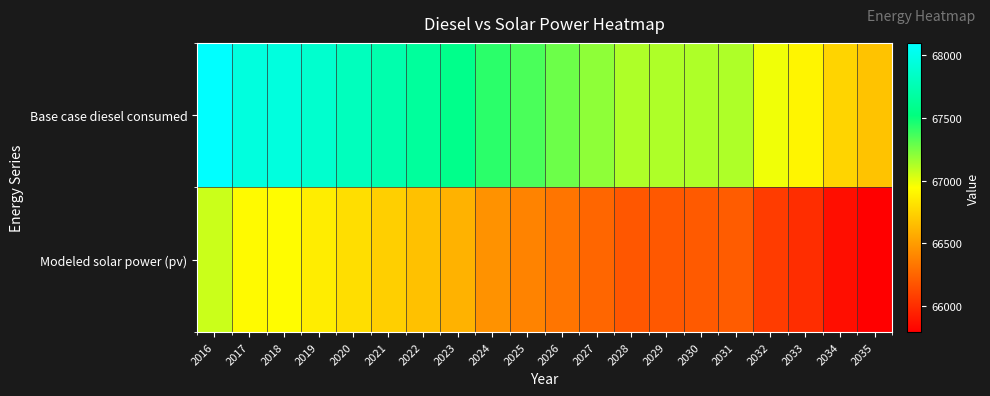

Which has a higher value, 2020 or 2025?

2020